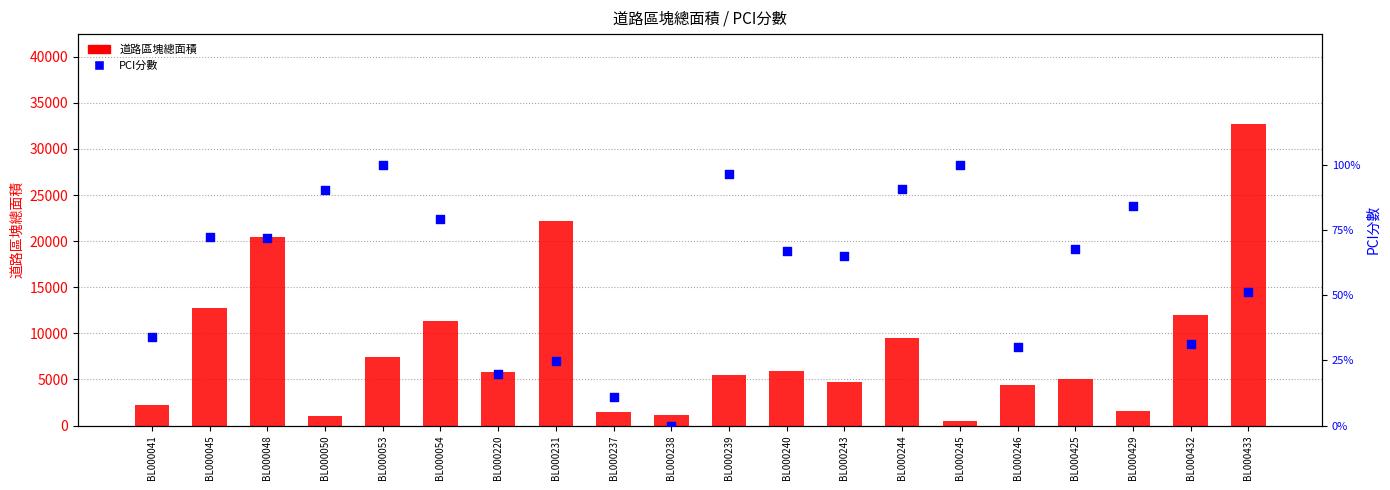

At how many categories does at least one series exceed 7984?

7